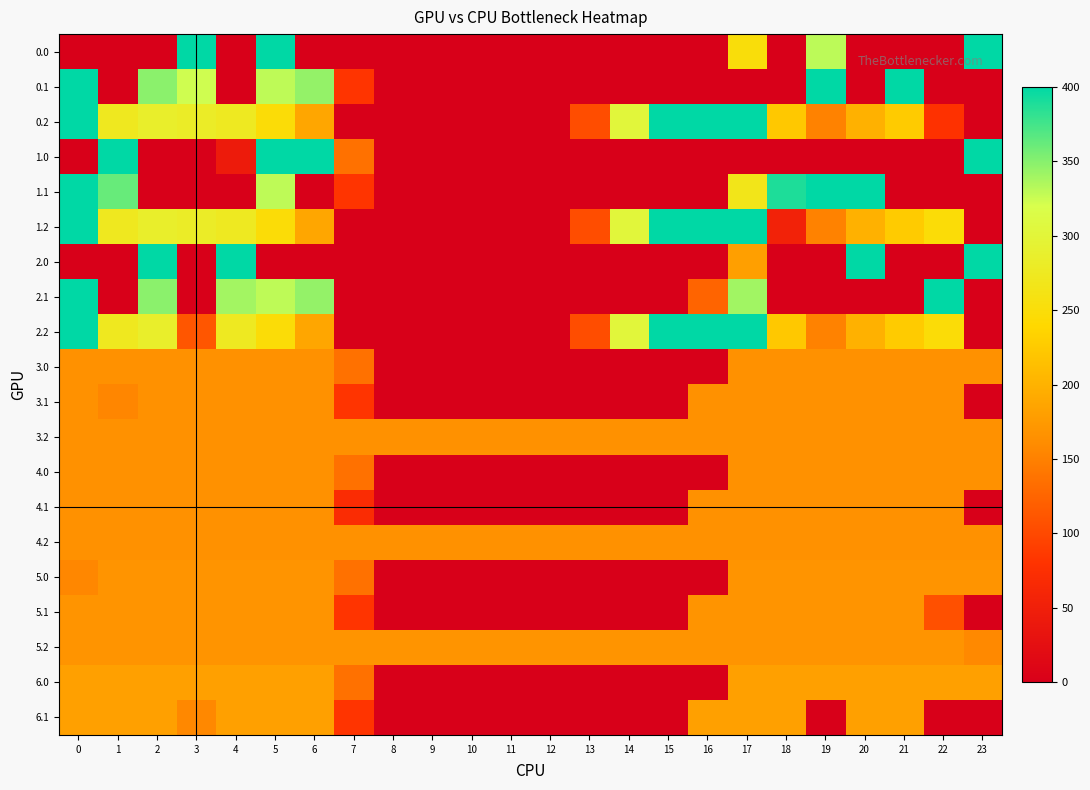

Reading left to right, transcribe all the data shown in this chart.

0.0: 0=0.0	1=0.0	2=0.0	3=400.0	4=0.0	5=400.0	6=0.0	7=0.0	8=0.0	9=0.0	10=0.0	11=0.0	12=0.0	13=0.0	14=0.0	15=0.0	16=0.0	17=250.3	18=0.0	19=330.1	20=0.0	21=0.0	22=0.0	23=400.0
0.1: 0=400.0	1=0.0	2=347.9	3=323.0	4=0.0	5=329.5	6=345.2	7=81.6	8=0.0	9=0.0	10=0.0	11=0.0	12=0.0	13=0.0	14=0.0	15=0.0	16=0.0	17=0.0	18=0.0	19=399.7	20=0.0	21=400.0	22=0.0	23=0.0
0.2: 0=400.0	1=272.7	2=285.5	3=281.0	4=274.4	5=248.1	6=187.1	7=0.0	8=0.0	9=0.0	10=0.0	11=0.0	12=0.0	13=104.4	14=301.9	15=400.0	16=400.0	17=400.0	18=223.1	19=151.1	20=199.2	21=226.4	22=78.4	23=0.0
1.0: 0=0.0	1=400.0	2=0.0	3=0.0	4=44.0	5=400.0	6=400.0	7=136.4	8=0.0	9=0.0	10=0.0	11=0.0	12=0.0	13=0.0	14=0.0	15=0.0	16=0.0	17=0.0	18=0.0	19=0.0	20=0.0	21=0.0	22=0.0	23=400.0
1.1: 0=400.0	1=361.1	2=0.0	3=0.0	4=0.0	5=329.5	6=0.0	7=81.6	8=0.0	9=0.0	10=0.0	11=0.0	12=0.0	13=0.0	14=0.0	15=0.0	16=0.0	17=266.5	18=388.5	19=399.7	20=400.0	21=0.0	22=0.0	23=0.0
1.2: 0=400.0	1=272.7	2=285.5	3=281.0	4=274.4	5=248.1	6=187.1	7=0.0	8=0.0	9=0.0	10=0.0	11=0.0	12=0.0	13=104.4	14=301.9	15=400.0	16=400.0	17=400.0	18=54.1	19=151.1	20=199.2	21=226.4	22=247.4	23=0.0
2.0: 0=0.0	1=0.0	2=400.0	3=0.0	4=400.0	5=0.0	6=0.0	7=0.0	8=0.0	9=0.0	10=0.0	11=0.0	12=0.0	13=0.0	14=0.0	15=0.0	16=0.0	17=180.4	18=0.0	19=0.0	20=400.0	21=0.0	22=0.0	23=400.0
2.1: 0=400.0	1=0.0	2=347.9	3=0.0	4=339.6	5=329.5	6=345.2	7=0.0	8=0.0	9=0.0	10=0.0	11=0.0	12=0.0	13=0.0	14=0.0	15=0.0	16=124.5	17=340.1	18=0.0	19=0.0	20=0.0	21=0.0	22=400.0	23=0.0
2.2: 0=400.0	1=272.7	2=285.5	3=111.9	4=274.4	5=248.1	6=187.1	7=0.0	8=0.0	9=0.0	10=0.0	11=0.0	12=0.0	13=104.4	14=301.9	15=400.0	16=400.0	17=400.0	18=223.1	19=151.1	20=199.2	21=226.4	22=247.4	23=0.0
3.0: 0=166.0	1=166.0	2=166.0	3=166.0	4=166.0	5=166.0	6=166.0	7=136.4	8=0.0	9=0.0	10=0.0	11=0.0	12=0.0	13=0.0	14=0.0	15=0.0	16=0.0	17=166.0	18=166.0	19=166.0	20=166.0	21=166.0	22=166.0	23=166.0
3.1: 0=166.0	1=155.4	2=166.0	3=166.0	4=166.0	5=166.0	6=166.0	7=81.6	8=0.0	9=0.0	10=0.0	11=0.0	12=0.0	13=0.0	14=0.0	15=0.0	16=166.0	17=166.0	18=166.0	19=166.0	20=166.0	21=166.0	22=166.0	23=0.0
3.2: 0=166.0	1=166.0	2=166.0	3=166.0	4=166.0	5=166.0	6=166.0	7=166.0	8=166.0	9=166.0	10=166.0	11=166.0	12=166.0	13=166.0	14=166.0	15=166.0	16=166.0	17=166.0	18=166.0	19=166.0	20=166.0	21=166.0	22=166.0	23=166.0
4.0: 0=166.0	1=166.0	2=166.0	3=166.0	4=166.0	5=166.0	6=166.0	7=136.4	8=0.0	9=0.0	10=0.0	11=0.0	12=0.0	13=0.0	14=0.0	15=0.0	16=0.0	17=166.0	18=166.0	19=166.0	20=166.0	21=166.0	22=166.0	23=166.0
4.1: 0=166.0	1=166.0	2=166.0	3=166.0	4=166.0	5=166.0	6=166.0	7=71.0	8=0.0	9=0.0	10=0.0	11=0.0	12=0.0	13=0.0	14=0.0	15=0.0	16=166.0	17=166.0	18=166.0	19=166.0	20=166.0	21=166.0	22=166.0	23=0.0
4.2: 0=166.0	1=166.0	2=166.0	3=166.0	4=166.0	5=166.0	6=166.0	7=166.0	8=166.0	9=166.0	10=166.0	11=166.0	12=166.0	13=166.0	14=166.0	15=166.0	16=166.0	17=166.0	18=166.0	19=166.0	20=166.0	21=166.0	22=166.0	23=166.0
5.0: 0=155.9	1=168.0	2=168.0	3=168.0	4=168.0	5=168.0	6=168.0	7=136.4	8=0.0	9=0.0	10=0.0	11=0.0	12=0.0	13=0.0	14=0.0	15=0.0	16=0.0	17=168.0	18=168.0	19=168.0	20=168.0	21=168.0	22=168.0	23=168.0
5.1: 0=168.0	1=168.0	2=168.0	3=168.0	4=168.0	5=168.0	6=168.0	7=81.6	8=0.0	9=0.0	10=0.0	11=0.0	12=0.0	13=0.0	14=0.0	15=0.0	16=168.0	17=168.0	18=168.0	19=168.0	20=168.0	21=168.0	22=106.8	23=0.0
5.2: 0=168.0	1=168.0	2=168.0	3=168.0	4=168.0	5=168.0	6=168.0	7=168.0	8=168.0	9=168.0	10=168.0	11=168.0	12=168.0	13=168.0	14=168.0	15=168.0	16=168.0	17=168.0	18=168.0	19=168.0	20=168.0	21=168.0	22=168.0	23=157.6
6.0: 0=181.0	1=181.0	2=181.0	3=181.0	4=181.0	5=181.0	6=181.0	7=136.4	8=0.0	9=0.0	10=0.0	11=0.0	12=0.0	13=0.0	14=0.0	15=0.0	16=0.0	17=181.0	18=181.0	19=181.0	20=181.0	21=181.0	22=181.0	23=181.0
6.1: 0=181.0	1=181.0	2=181.0	3=156.4	4=181.0	5=181.0	6=181.0	7=81.6	8=0.0	9=0.0	10=0.0	11=0.0	12=0.0	13=0.0	14=0.0	15=0.0	16=181.0	17=181.0	18=181.0	19=0.0	20=181.0	21=181.0	22=0.0	23=0.0